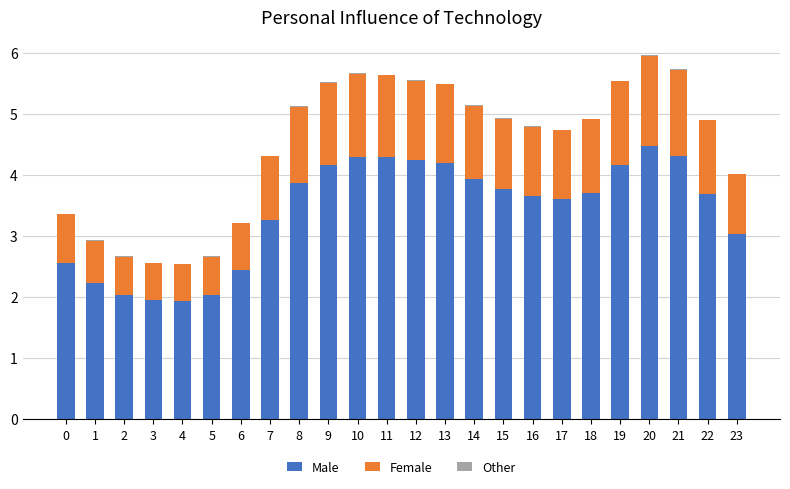

What is the sum of all Male values?

81.8